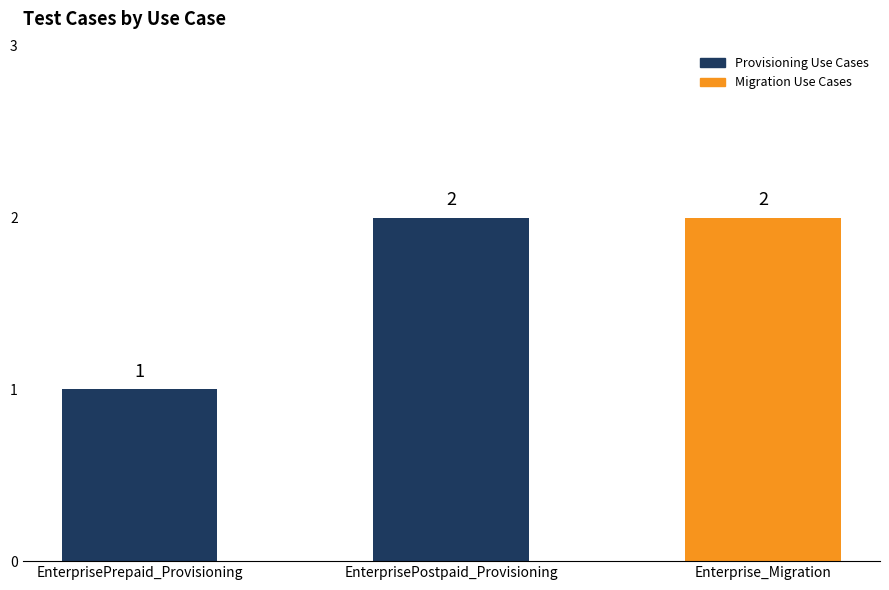

How many data points are less than 2?

1